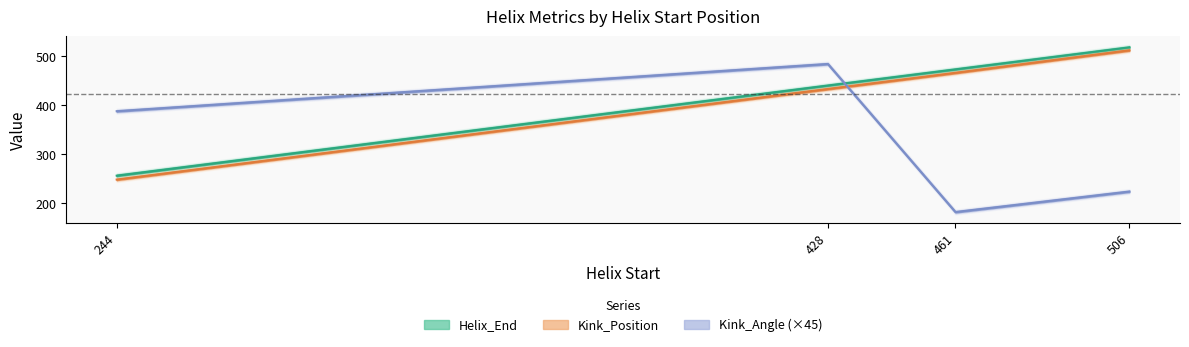

True or false: Kink_Angle has a value of 77.6 at 244.

False